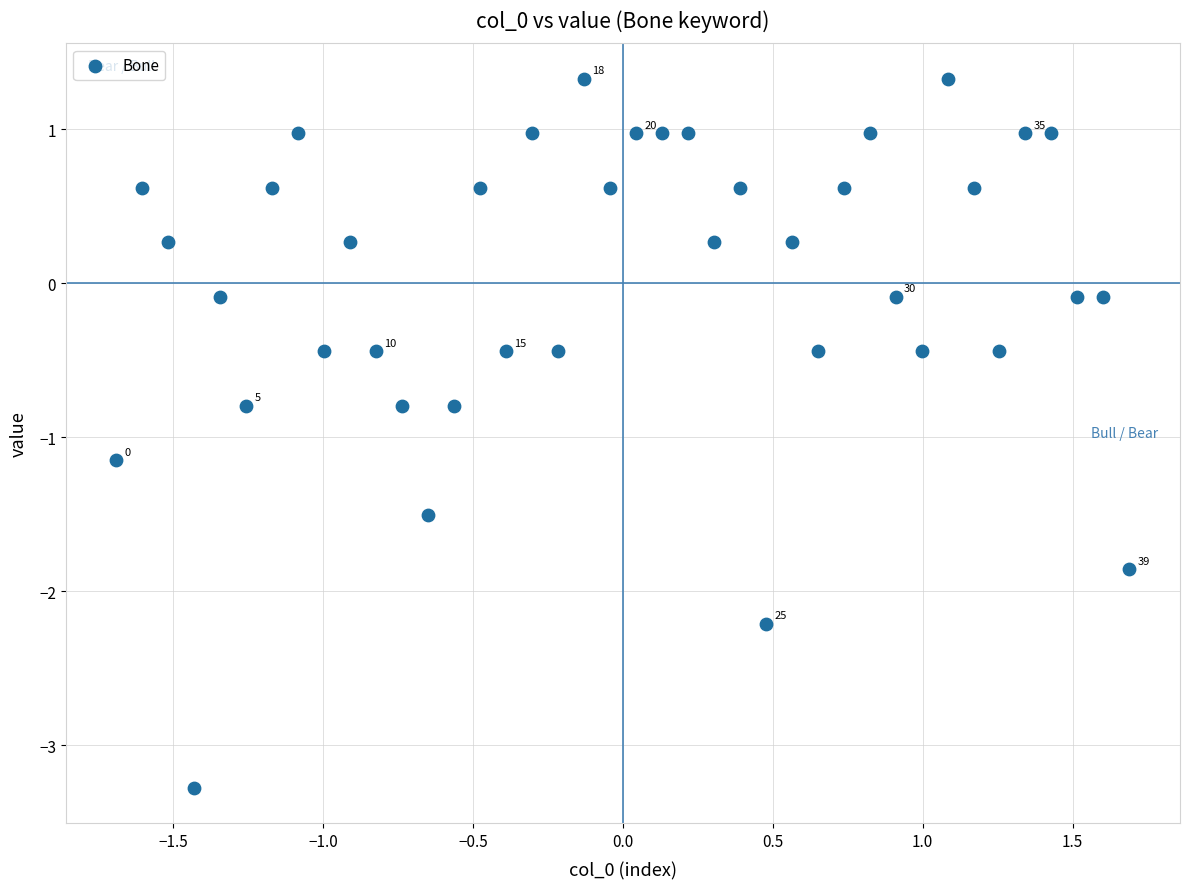

What is the range of X values (max minus min)?

3.4